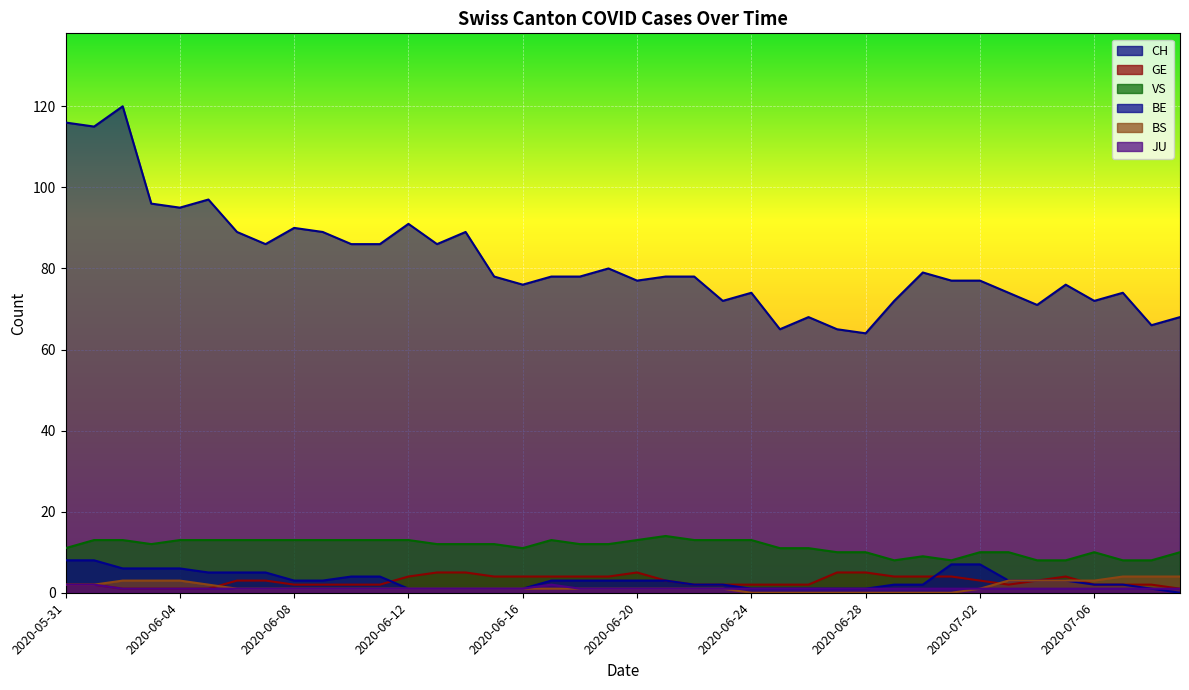

What is the label of the 10th point from the left?

2020-06-09